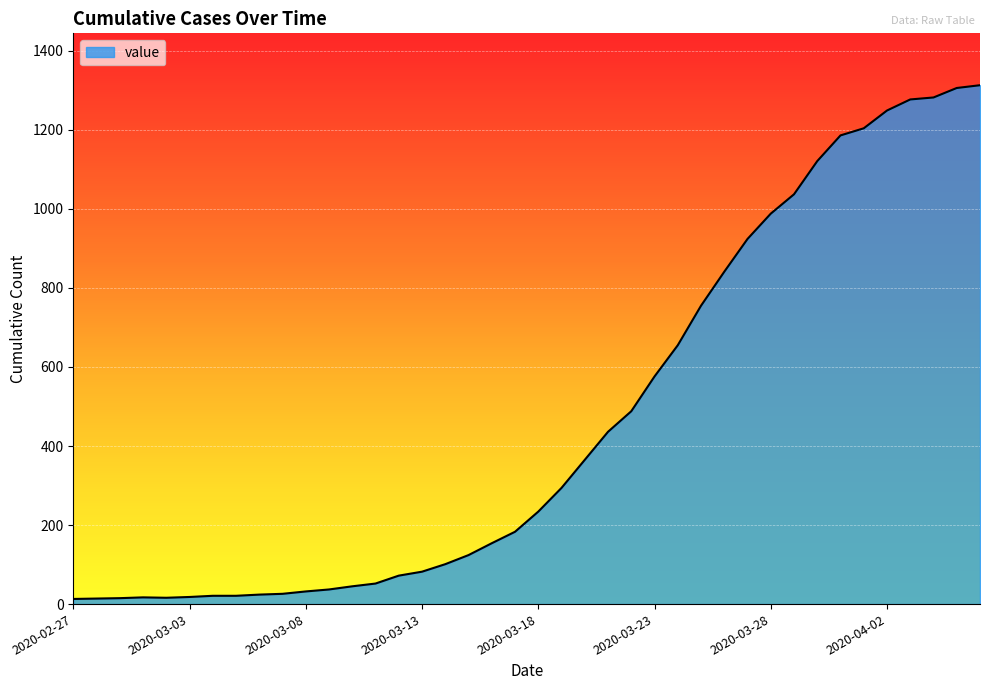

What is the greatest value displayed?

1313